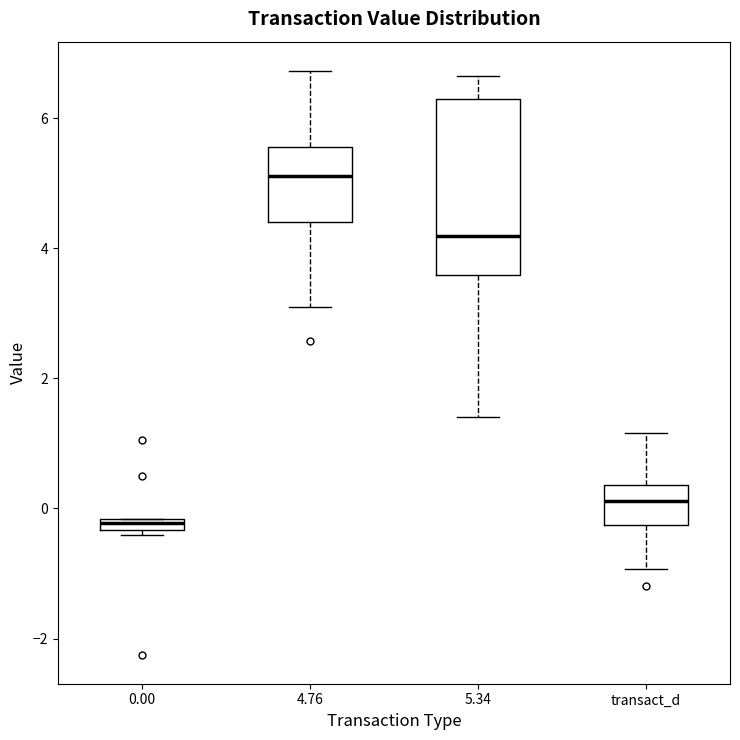

Comparing the boxes themselves (not the whiskers), which one is the tallest?

5.34